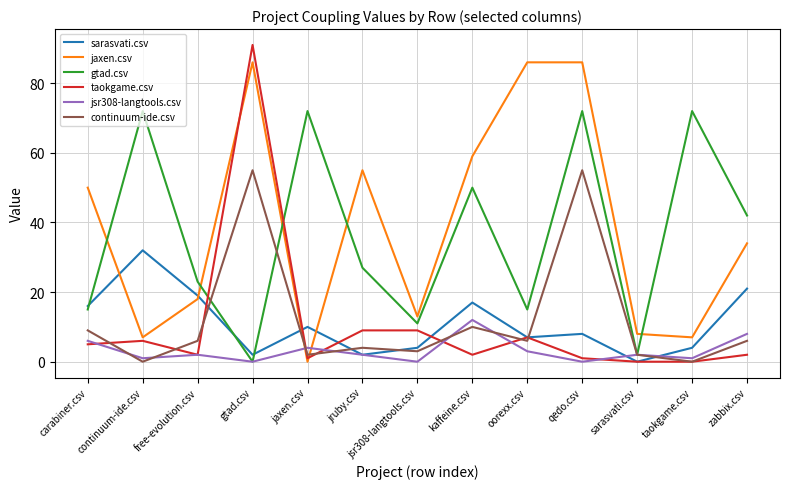

Where does the jsr308-langtools.csv series first go above 2?

carabiner.csv